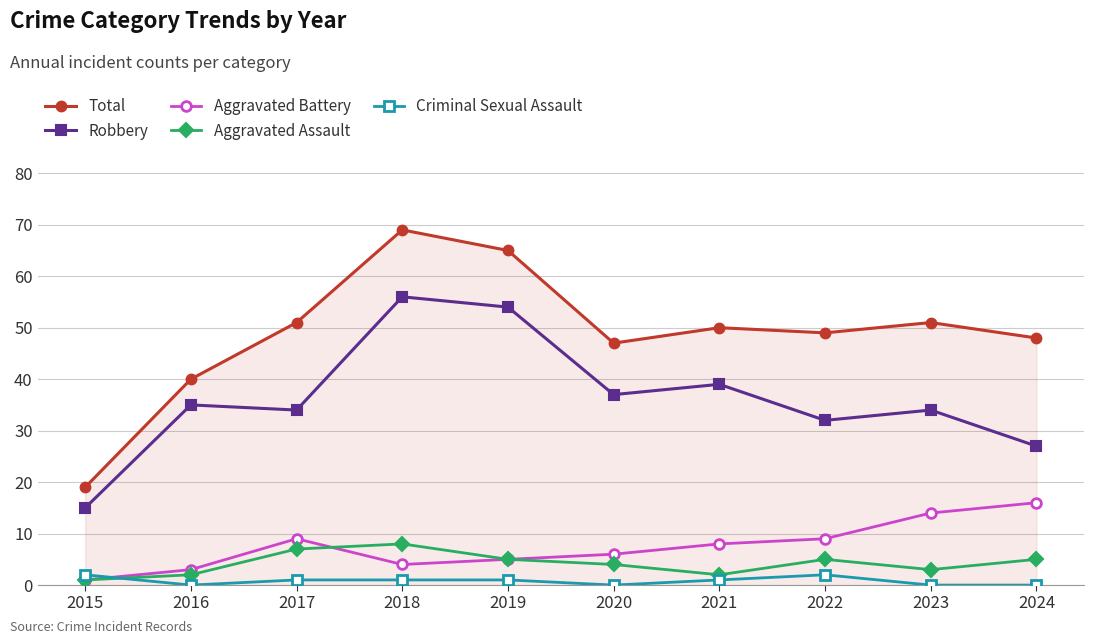

What is the difference between the Aggravated Assault values at 2024 and 2017?

2